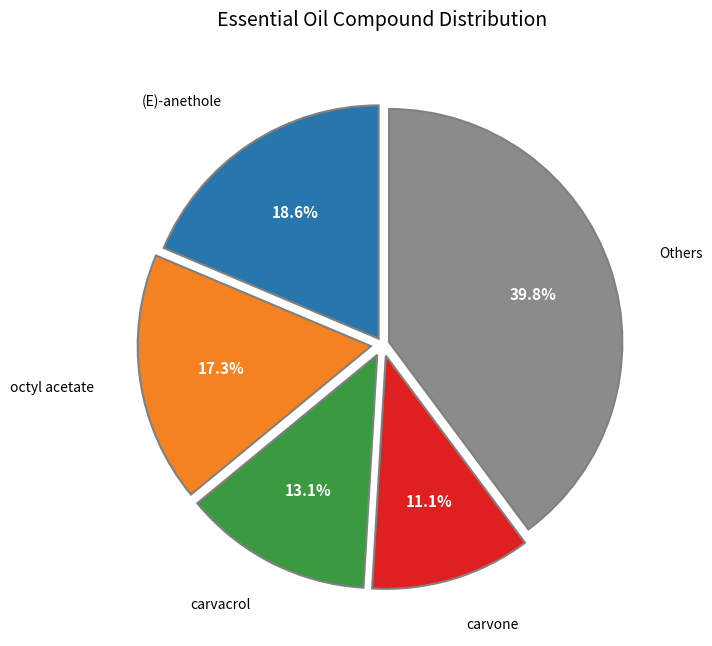

Combined, what portion of the pie is carvacrol and carvone?

24.2%